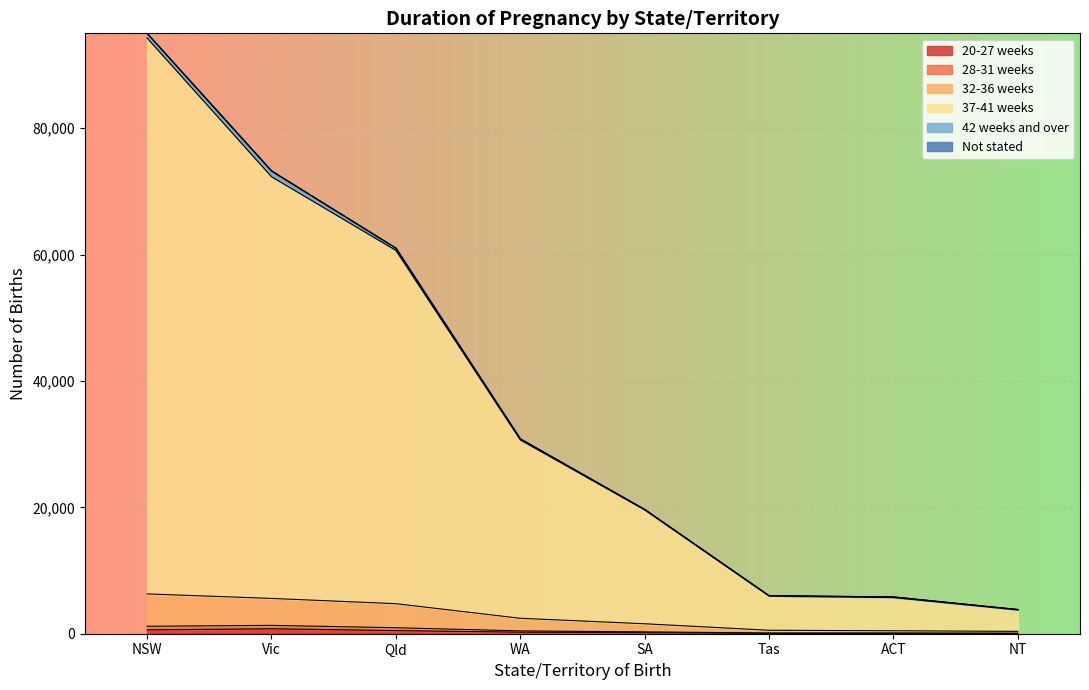

What is the value of the 37-41 weeks point at the 2nd from the left?

73203